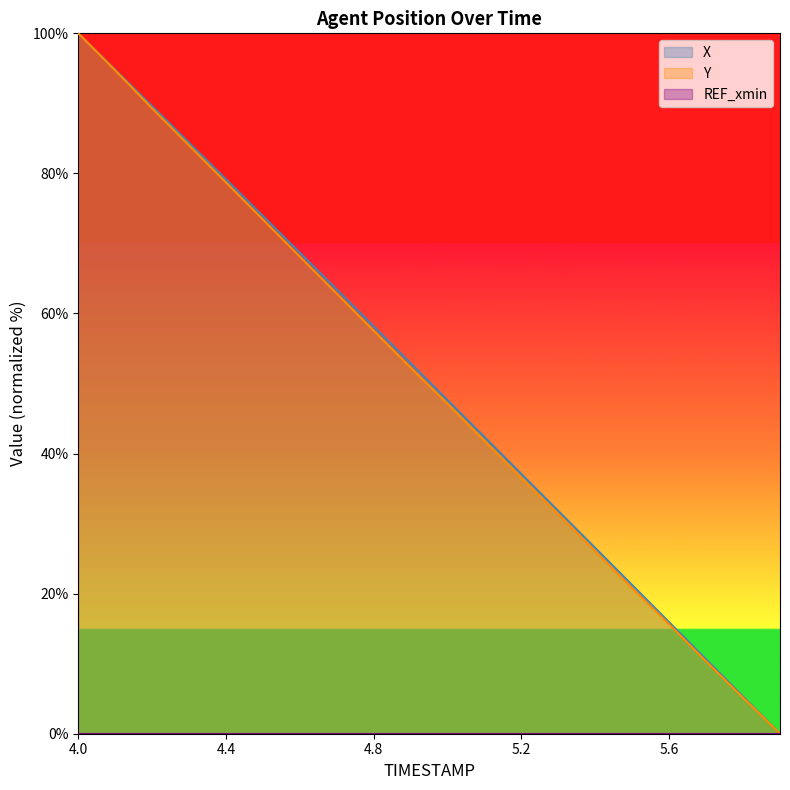

True or false: X and Y cross at least once.

False